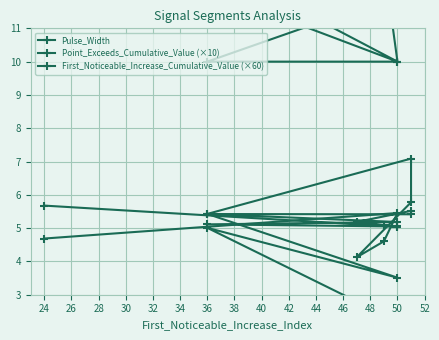

What is the value of the First_Noticeable_Increase_Cumulative_Value (×60) point at the 5th from the left?

5.8